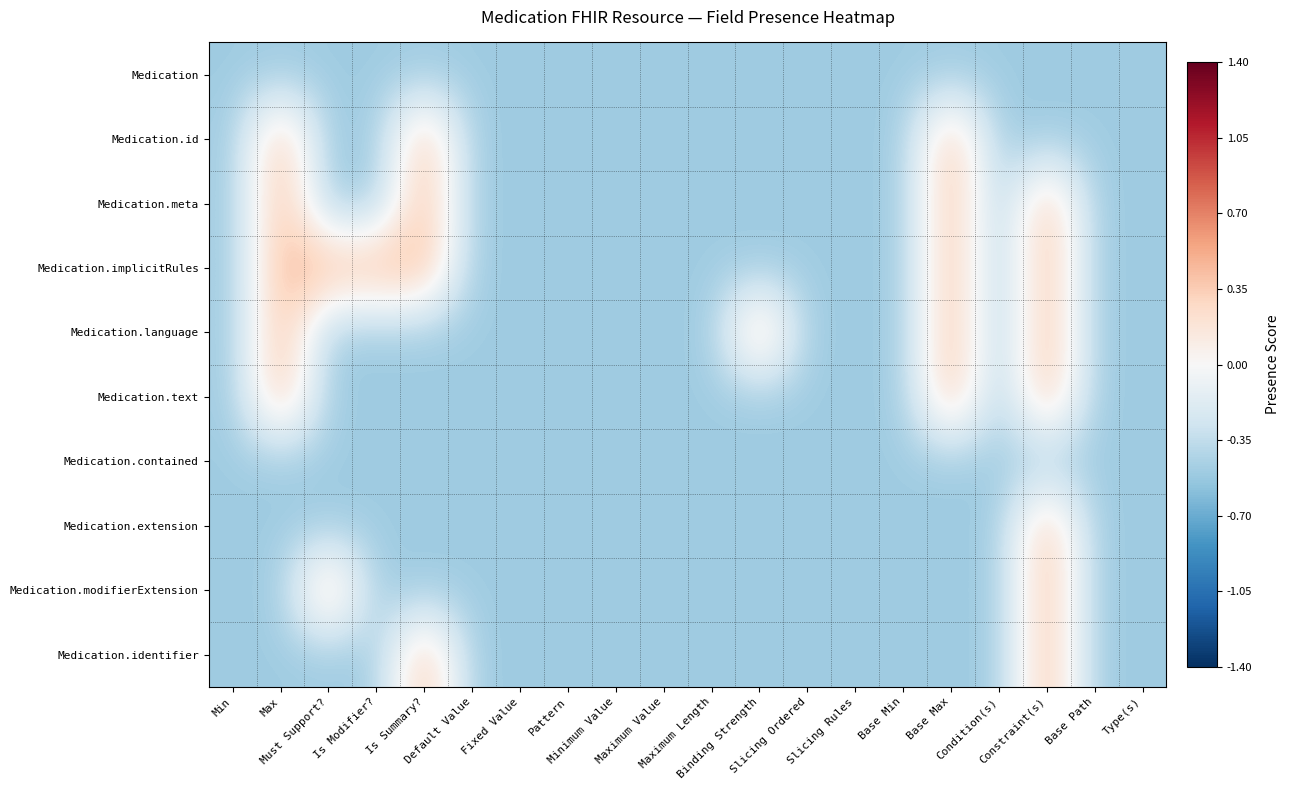

Reading left to right, transcribe all the data shown in this chart.

Medication: Min=-0.5	Max=-0.5	Must Support?=-0.5	Is Modifier?=-0.5	Is Summary?=-0.5	Default Value=-0.5	Fixed Value=-0.5	Pattern=-0.5	Minimum Value=-0.5	Maximum Value=-0.5	Maximum Length=-0.5	Binding Strength=-0.5	Slicing Ordered=-0.5	Slicing Rules=-0.5	Base Min=-0.5	Base Max=-0.5	Condition(s)=-0.5	Constraint(s)=-0.5	Base Path=-0.5	Type(s)=-0.5
Medication.id: Min=-0.5	Max=0.5	Must Support?=-0.5	Is Modifier?=-0.5	Is Summary?=0.5	Default Value=-0.5	Fixed Value=-0.5	Pattern=-0.5	Minimum Value=-0.5	Maximum Value=-0.5	Maximum Length=-0.5	Binding Strength=-0.5	Slicing Ordered=-0.5	Slicing Rules=-0.5	Base Min=-0.5	Base Max=0.5	Condition(s)=-0.5	Constraint(s)=-0.5	Base Path=-0.5	Type(s)=-0.5
Medication.meta: Min=-0.5	Max=0.5	Must Support?=-0.5	Is Modifier?=-0.5	Is Summary?=0.5	Default Value=-0.5	Fixed Value=-0.5	Pattern=-0.5	Minimum Value=-0.5	Maximum Value=-0.5	Maximum Length=-0.5	Binding Strength=-0.5	Slicing Ordered=-0.5	Slicing Rules=-0.5	Base Min=-0.5	Base Max=0.5	Condition(s)=-0.5	Constraint(s)=0.5	Base Path=-0.5	Type(s)=-0.5
Medication.implicitRules: Min=-0.5	Max=0.5	Must Support?=0.5	Is Modifier?=0.5	Is Summary?=0.5	Default Value=-0.5	Fixed Value=-0.5	Pattern=-0.5	Minimum Value=-0.5	Maximum Value=-0.5	Maximum Length=-0.5	Binding Strength=-0.5	Slicing Ordered=-0.5	Slicing Rules=-0.5	Base Min=-0.5	Base Max=0.5	Condition(s)=-0.5	Constraint(s)=0.5	Base Path=-0.5	Type(s)=-0.5
Medication.language: Min=-0.5	Max=0.5	Must Support?=-0.5	Is Modifier?=-0.5	Is Summary?=-0.5	Default Value=-0.5	Fixed Value=-0.5	Pattern=-0.5	Minimum Value=-0.5	Maximum Value=-0.5	Maximum Length=-0.5	Binding Strength=0.5	Slicing Ordered=-0.5	Slicing Rules=-0.5	Base Min=-0.5	Base Max=0.5	Condition(s)=-0.5	Constraint(s)=0.5	Base Path=-0.5	Type(s)=-0.5
Medication.text: Min=-0.5	Max=0.5	Must Support?=-0.5	Is Modifier?=-0.5	Is Summary?=-0.5	Default Value=-0.5	Fixed Value=-0.5	Pattern=-0.5	Minimum Value=-0.5	Maximum Value=-0.5	Maximum Length=-0.5	Binding Strength=-0.5	Slicing Ordered=-0.5	Slicing Rules=-0.5	Base Min=-0.5	Base Max=0.5	Condition(s)=-0.5	Constraint(s)=0.5	Base Path=-0.5	Type(s)=-0.5
Medication.contained: Min=-0.5	Max=-0.5	Must Support?=-0.5	Is Modifier?=-0.5	Is Summary?=-0.5	Default Value=-0.5	Fixed Value=-0.5	Pattern=-0.5	Minimum Value=-0.5	Maximum Value=-0.5	Maximum Length=-0.5	Binding Strength=-0.5	Slicing Ordered=-0.5	Slicing Rules=-0.5	Base Min=-0.5	Base Max=-0.5	Condition(s)=-0.5	Constraint(s)=-0.5	Base Path=-0.5	Type(s)=-0.5
Medication.extension: Min=-0.5	Max=-0.5	Must Support?=-0.5	Is Modifier?=-0.5	Is Summary?=-0.5	Default Value=-0.5	Fixed Value=-0.5	Pattern=-0.5	Minimum Value=-0.5	Maximum Value=-0.5	Maximum Length=-0.5	Binding Strength=-0.5	Slicing Ordered=-0.5	Slicing Rules=-0.5	Base Min=-0.5	Base Max=-0.5	Condition(s)=-0.5	Constraint(s)=0.5	Base Path=-0.5	Type(s)=-0.5
Medication.modifierExtension: Min=-0.5	Max=-0.5	Must Support?=0.5	Is Modifier?=-0.5	Is Summary?=-0.5	Default Value=-0.5	Fixed Value=-0.5	Pattern=-0.5	Minimum Value=-0.5	Maximum Value=-0.5	Maximum Length=-0.5	Binding Strength=-0.5	Slicing Ordered=-0.5	Slicing Rules=-0.5	Base Min=-0.5	Base Max=-0.5	Condition(s)=-0.5	Constraint(s)=0.5	Base Path=-0.5	Type(s)=-0.5
Medication.identifier: Min=-0.5	Max=-0.5	Must Support?=-0.5	Is Modifier?=-0.5	Is Summary?=0.5	Default Value=-0.5	Fixed Value=-0.5	Pattern=-0.5	Minimum Value=-0.5	Maximum Value=-0.5	Maximum Length=-0.5	Binding Strength=-0.5	Slicing Ordered=-0.5	Slicing Rules=-0.5	Base Min=-0.5	Base Max=-0.5	Condition(s)=-0.5	Constraint(s)=0.5	Base Path=-0.5	Type(s)=-0.5